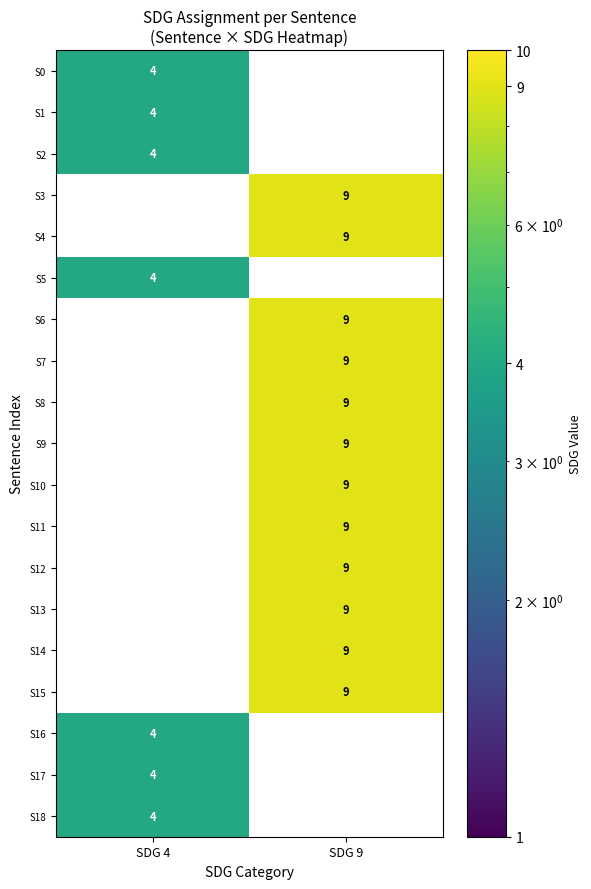

Is it true that S17 equals 7 at SDG 4?

False